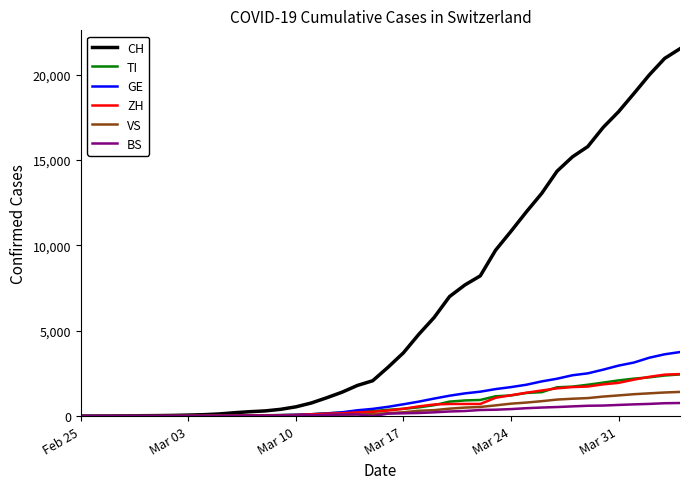

Which series has the widest spread of values?

CH